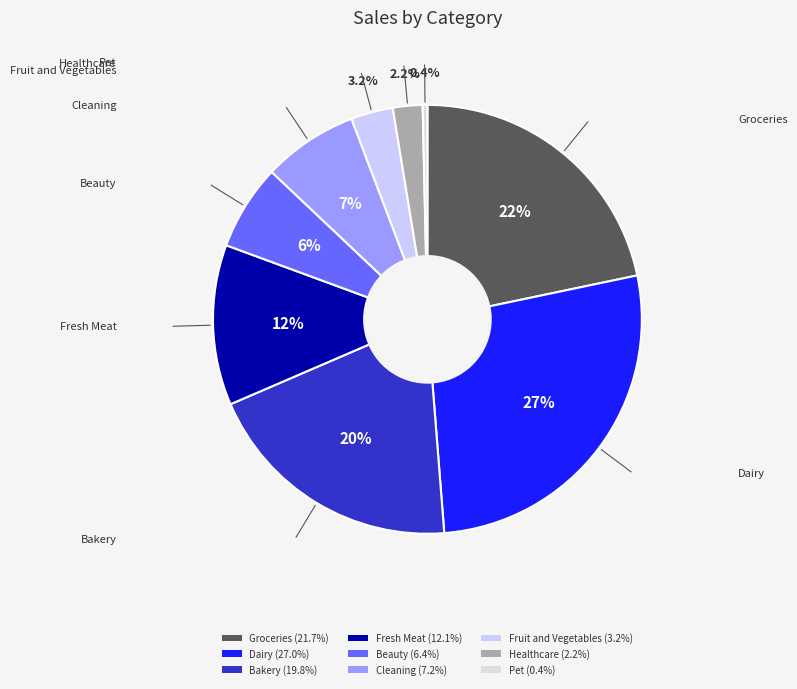

Count the number of slices in the pie.

9